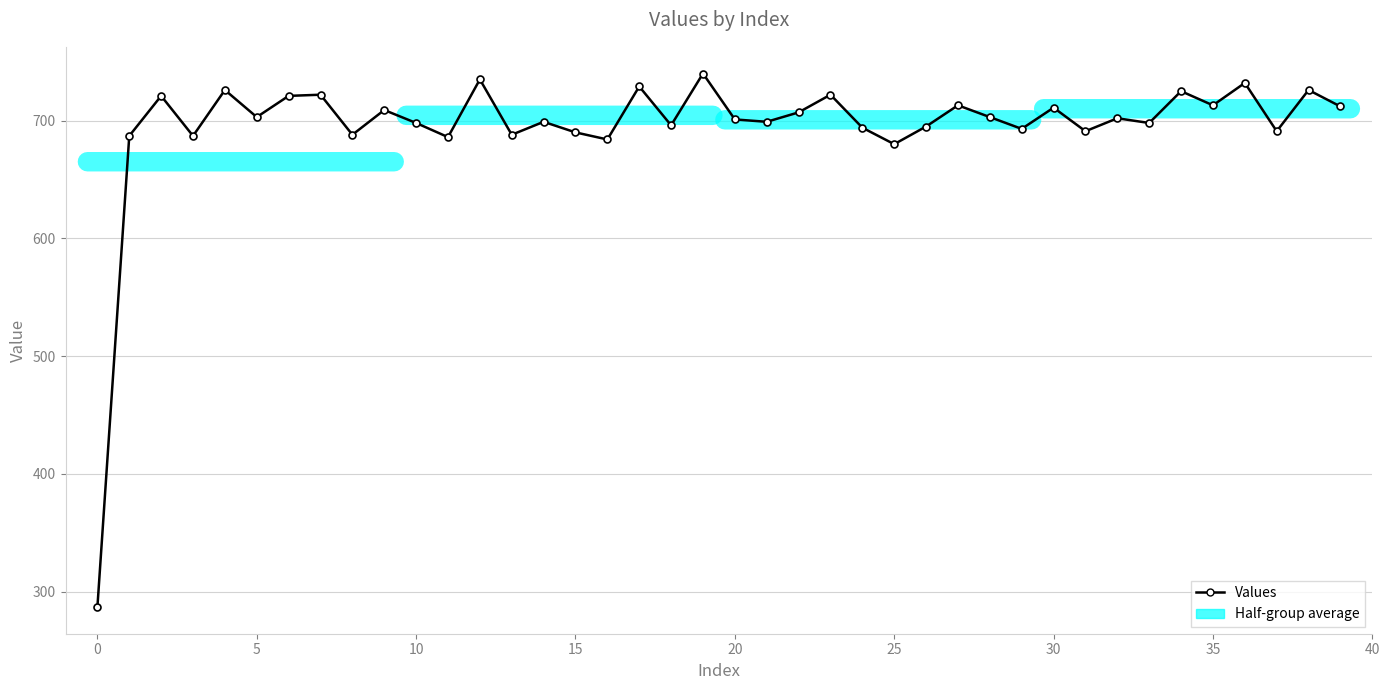

What is the maximum value shown in the chart?

740